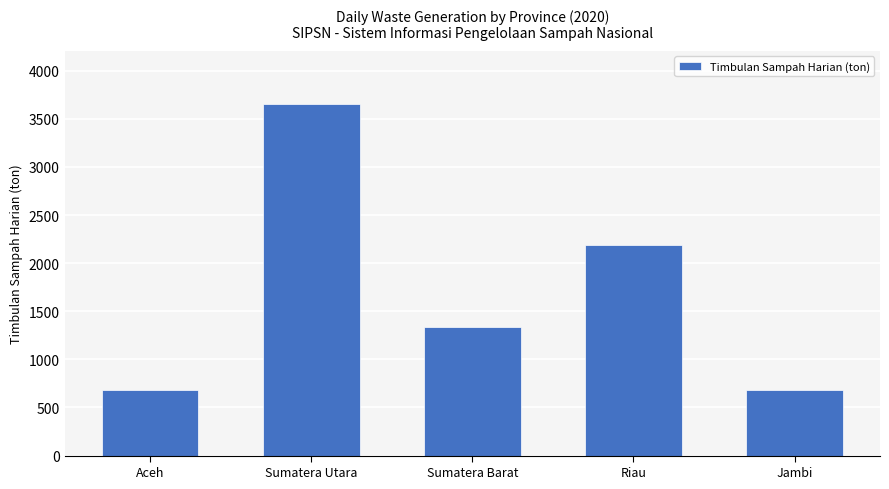

Where is the data nearest to the value 2167?

Riau